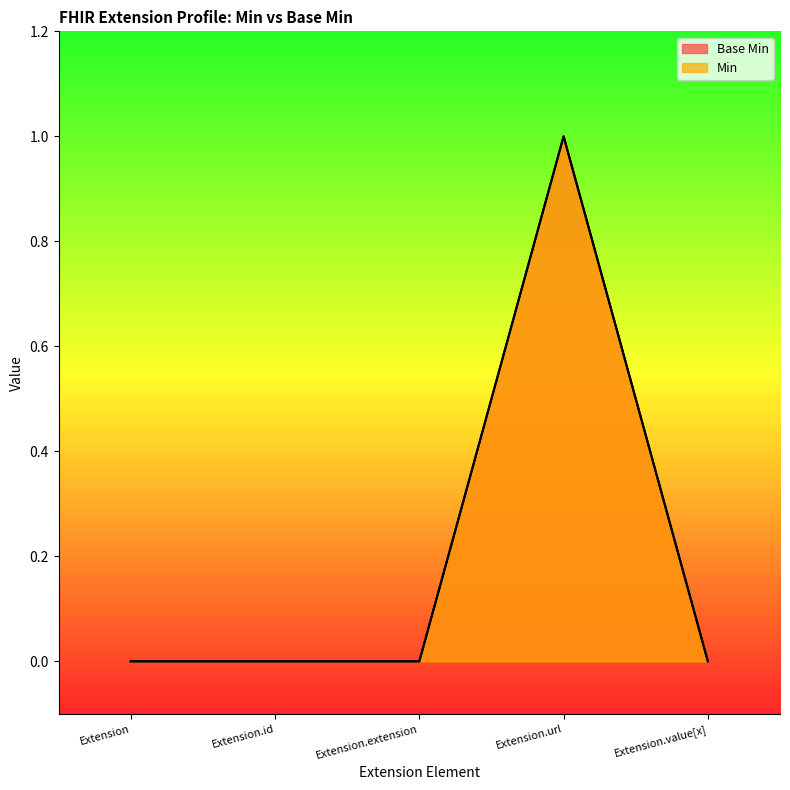

At which category does the chart reach its peak across all series?

Extension.url